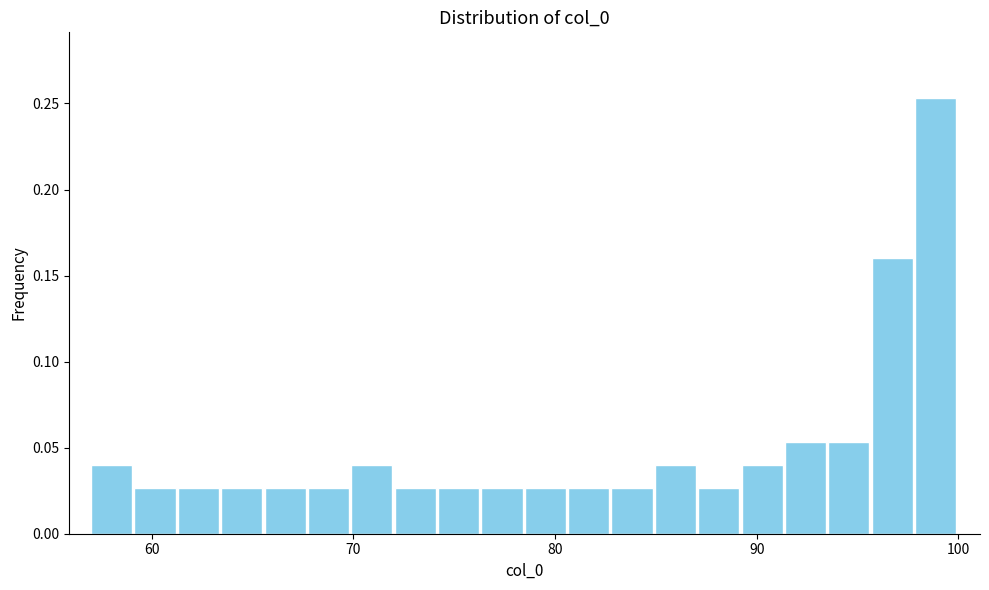

Around what value on the x-axis is the tallest bar? Give the approximate position of its centre, as read against the axis.

99